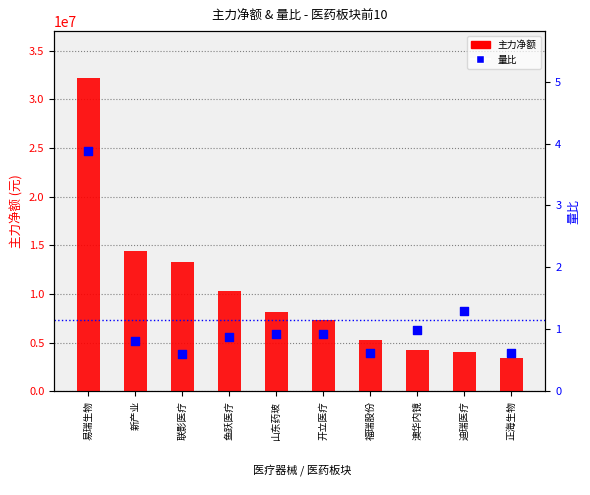

Which series contains the highest Y value?

主力净额